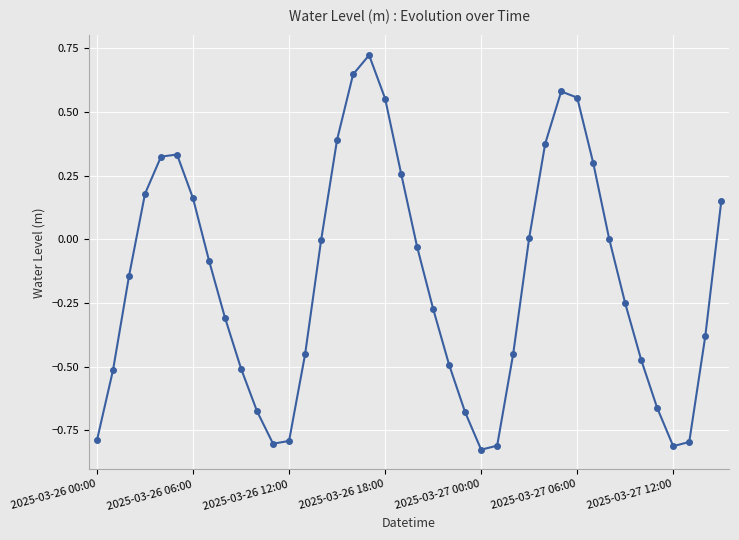

How many points are lower than both their immediate neighbors (excluding endpoints)?

3